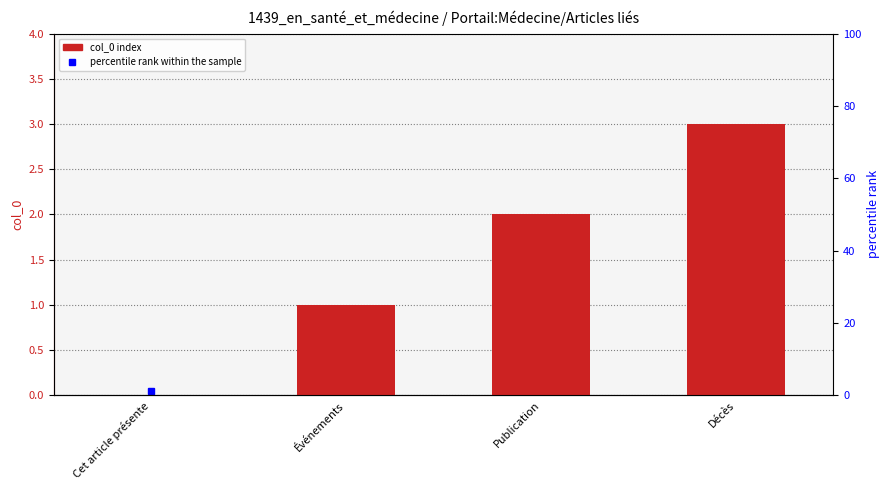

At which label does the data first exceed 2?

Décès